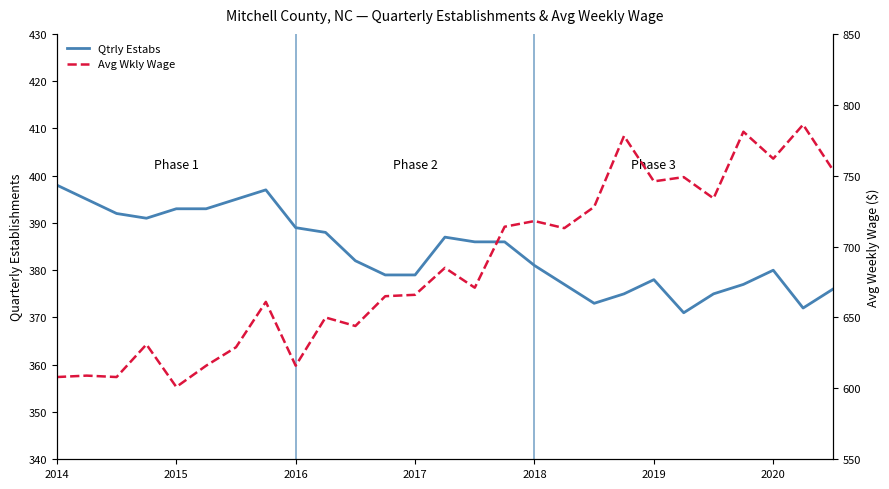

Between 2020 and 8, which series saw the biggest shift?

Avg Wkly Wage